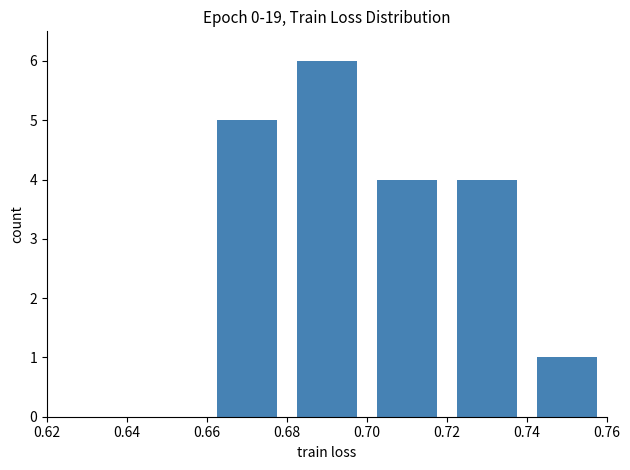

How many positive values are there?

5